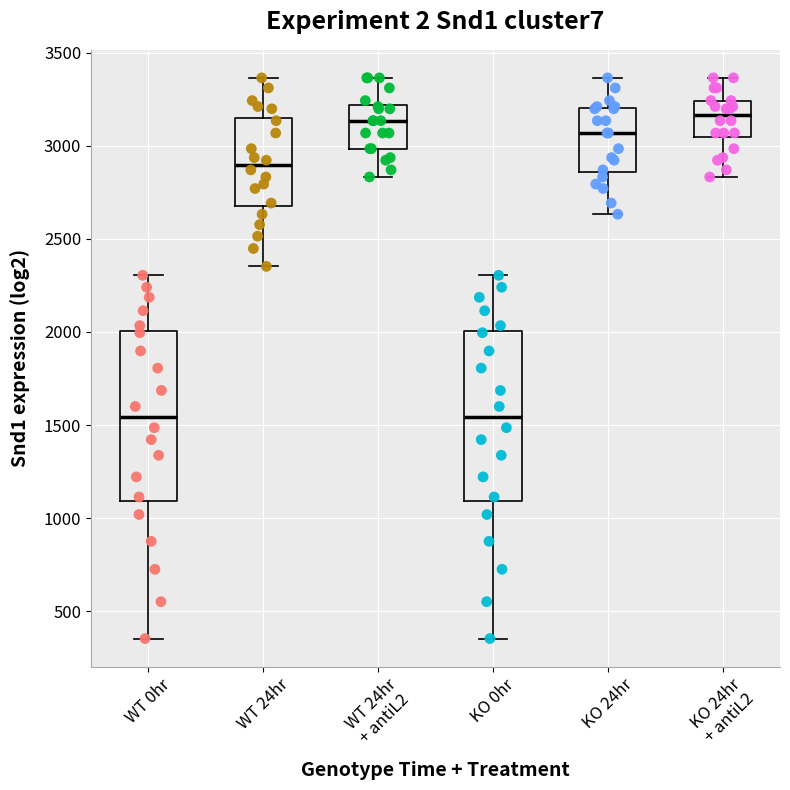

Reading left to right, transcribe this box plot: for each box, give where its median line is, the range the box spans, and where its two whiskers end, as read against the y-axis. The values are not printed on the chart, so give them approximately, as read against the axis.

WT 0hr: median 1550, box 1100 to 2000, whiskers 350 to 2300
WT 24hr: median 2900, box 2700 to 3150, whiskers 2350 to 3350
WT 24hr + antiL2: median 3150, box 3000 to 3200, whiskers 2850 to 3350
KO 0hr: median 1550, box 1100 to 2000, whiskers 350 to 2300
KO 24hr: median 3050, box 2850 to 3200, whiskers 2650 to 3350
KO 24hr + antiL2: median 3150, box 3050 to 3250, whiskers 2850 to 3350